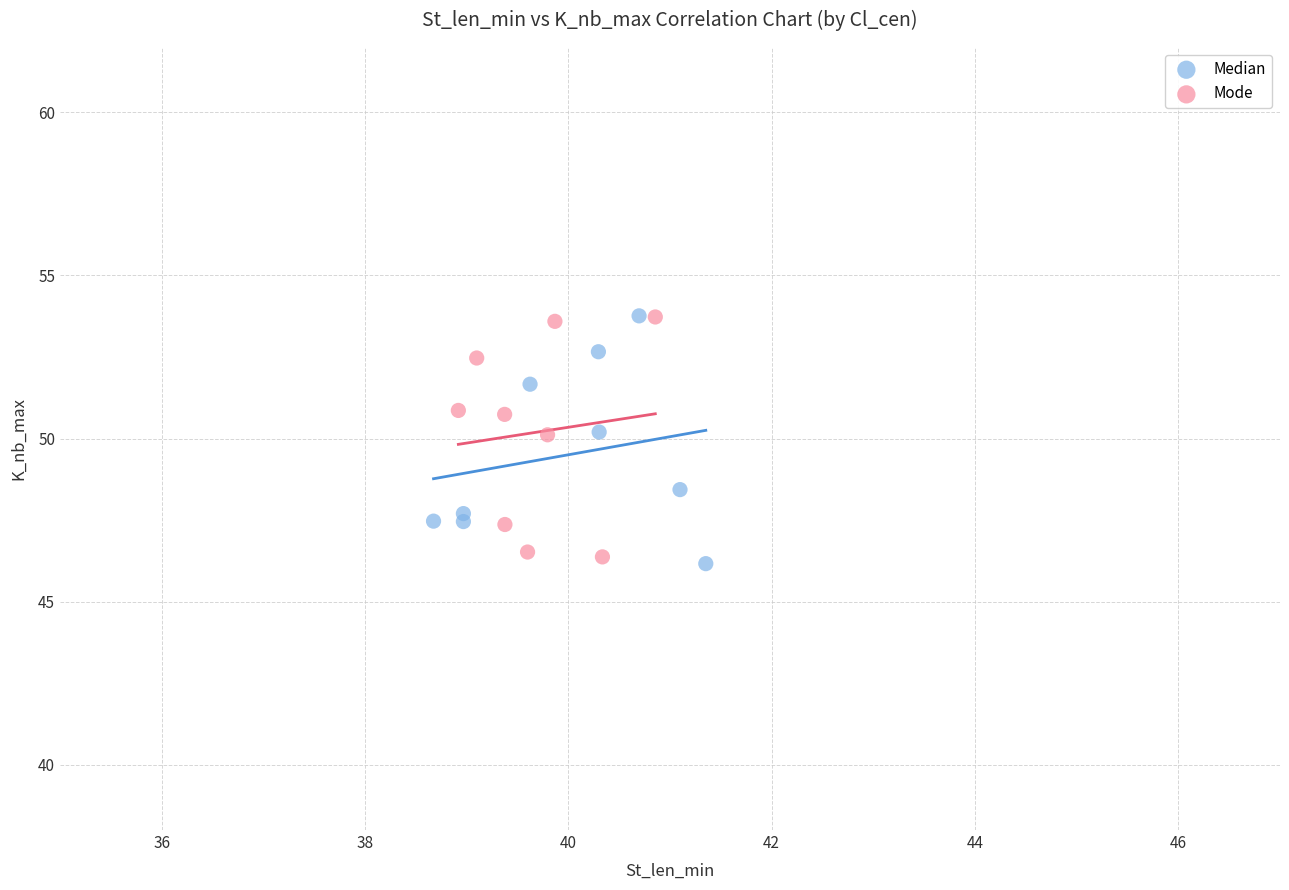

Which series reaches the minimum Y coordinate?

Median